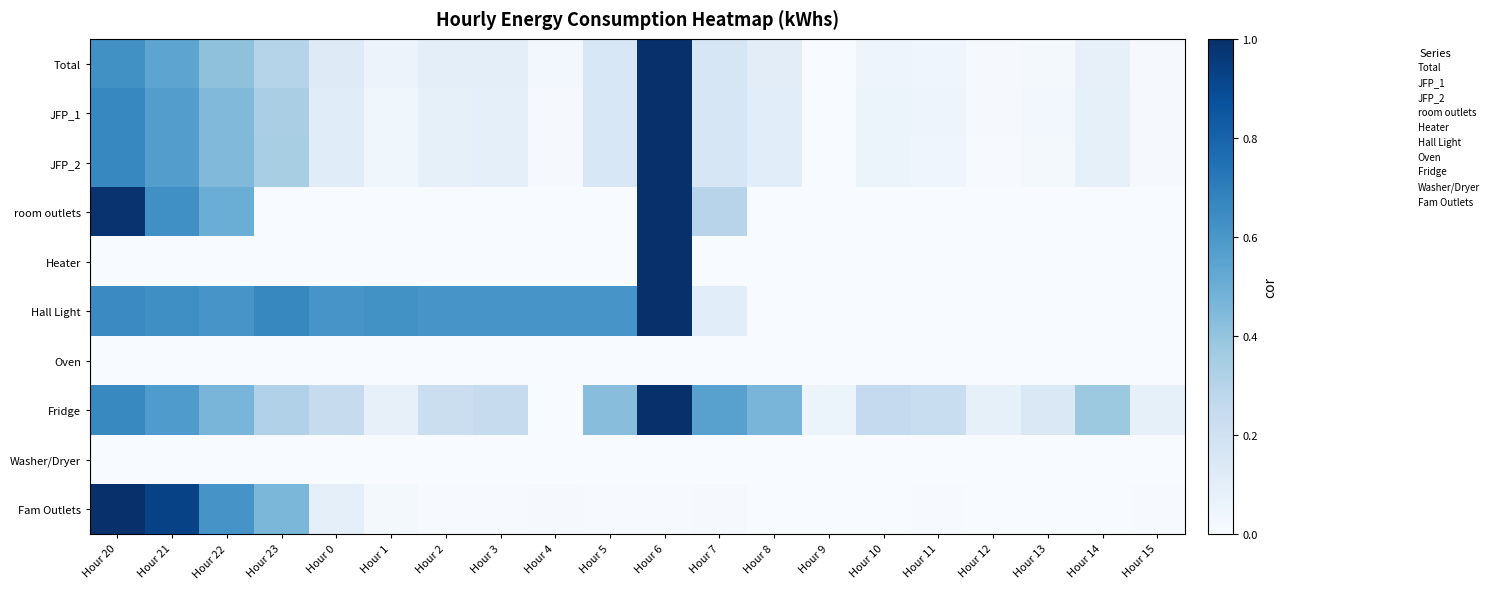

Rank the series at Hour 6 from lowest to highest value.

Oven, Washer/Dryer, Fam Outlets, Total, JFP_1, JFP_2, room outlets, Heater, Hall Light, Fridge